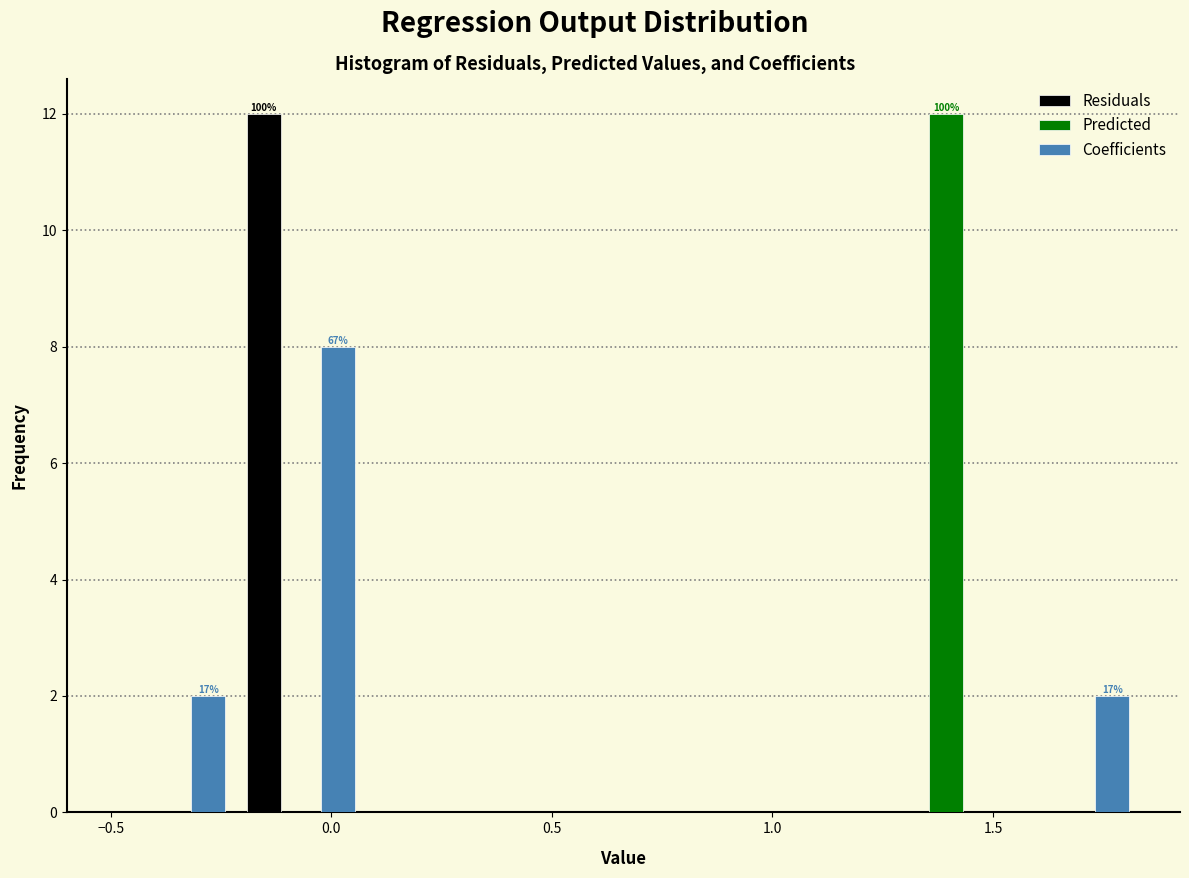

In the Predicted series, which range on the x-axis has the tallest bar?

1.25 to 1.55